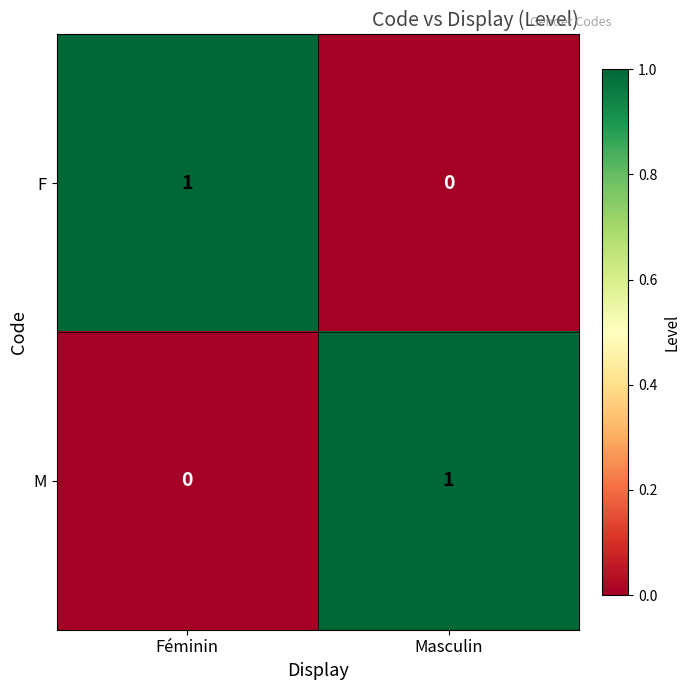

Rank the categories by M value from highest to lowest.

Masculin, Féminin